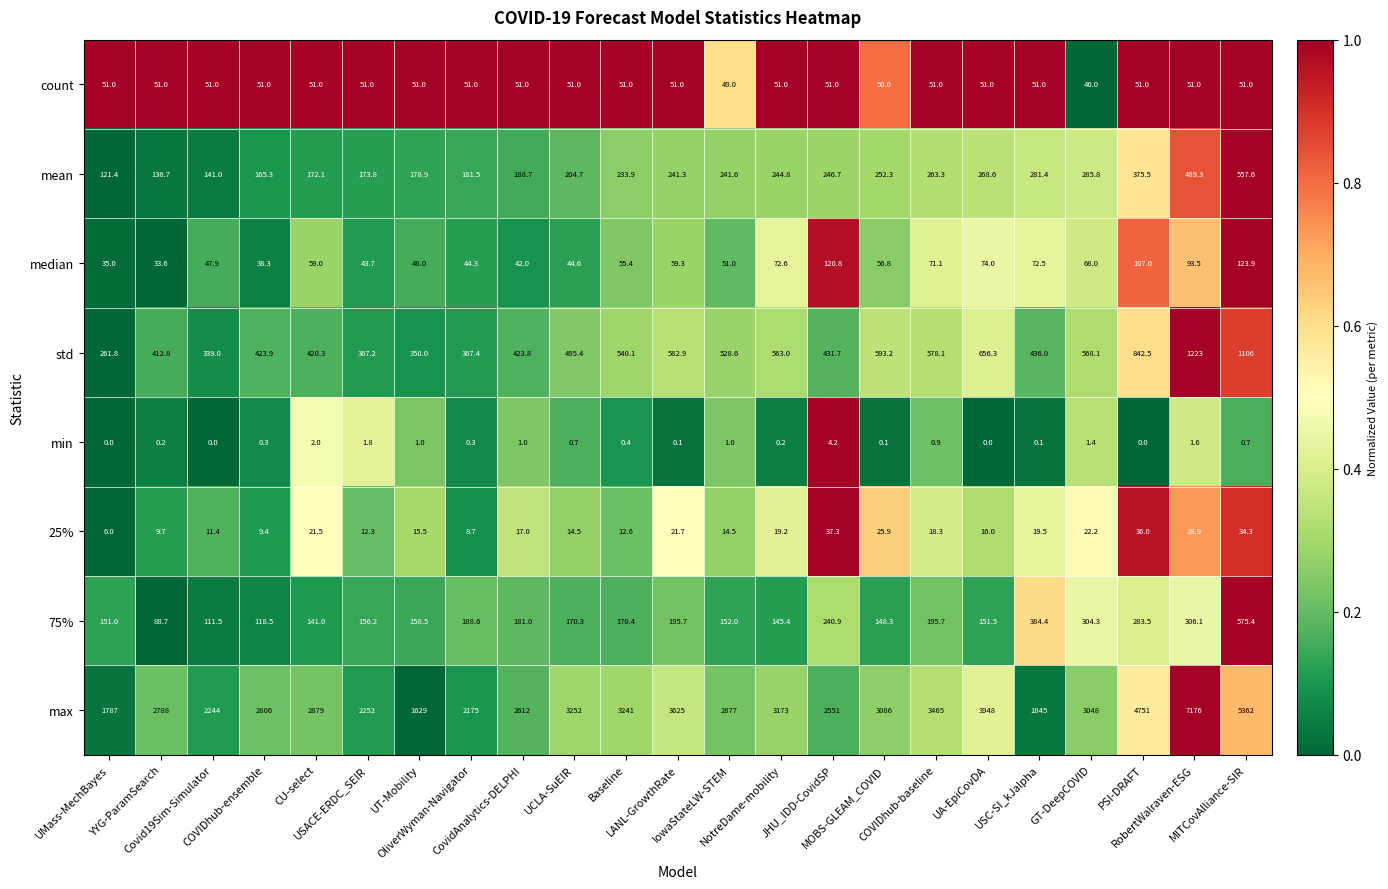

Rank the series at COVIDhub-baseline from lowest to highest value.

min, 25%, count, median, 75%, mean, std, max